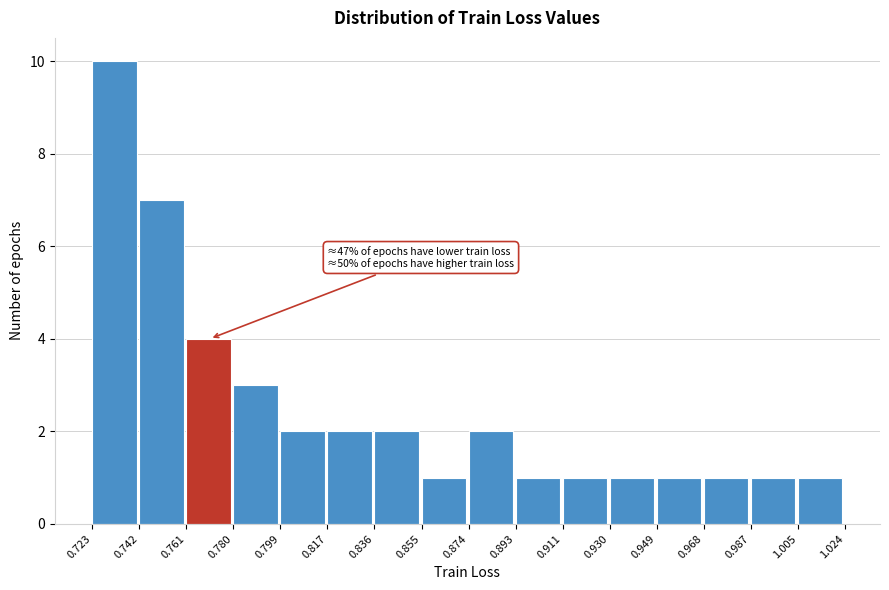

Which range on the x-axis has the tallest bar?

0.723 to 0.742